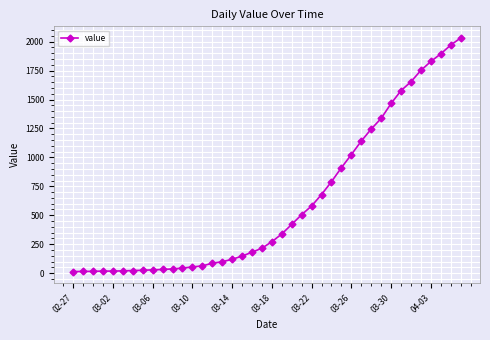

What is the difference between the maximum and minimum values?

2019